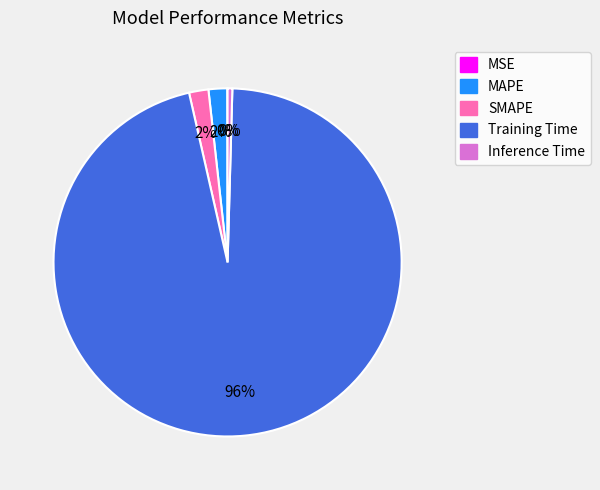

Is the sum of Inference Time and SMAPE greater than half?

No